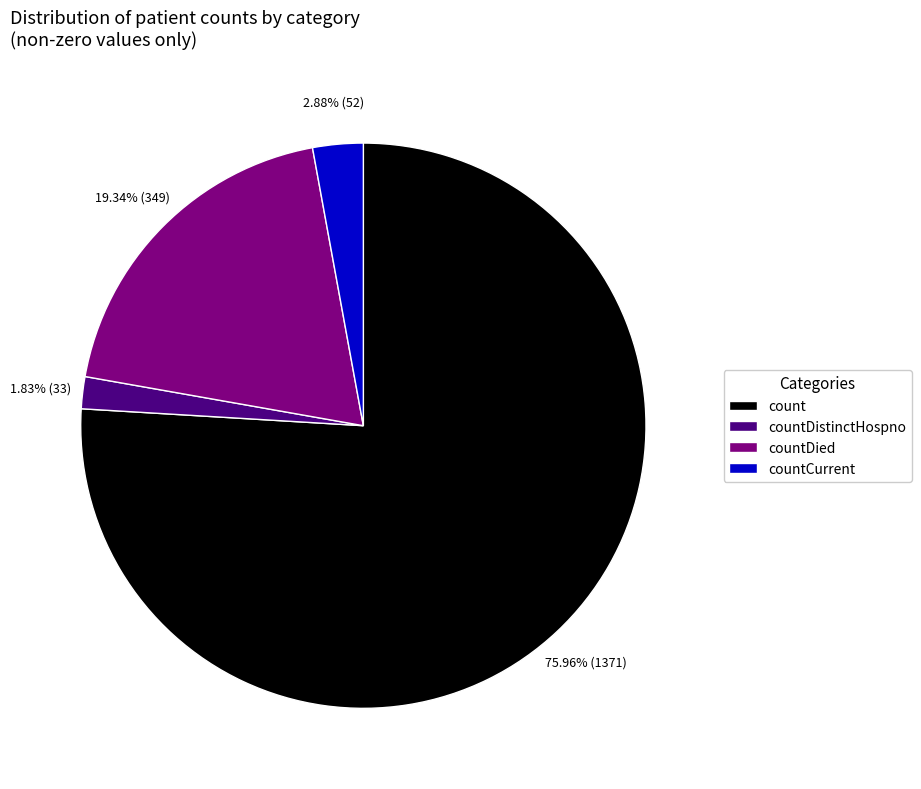

Is it true that countDied is 30% of the pie?

False